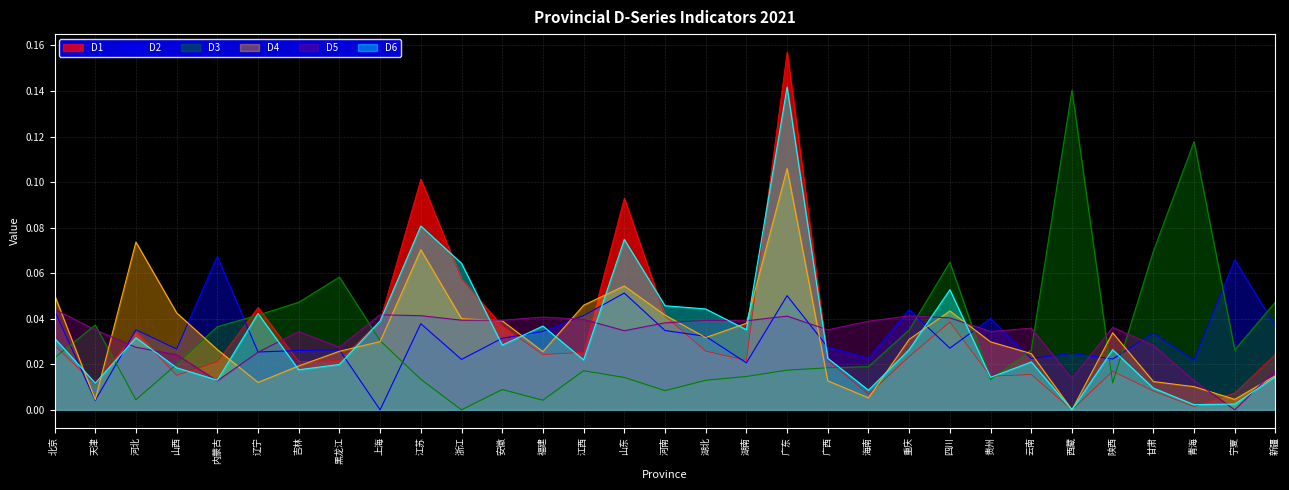

Rank the series at 山东 from lowest to highest value.

D3, D5, D2, D4, D6, D1